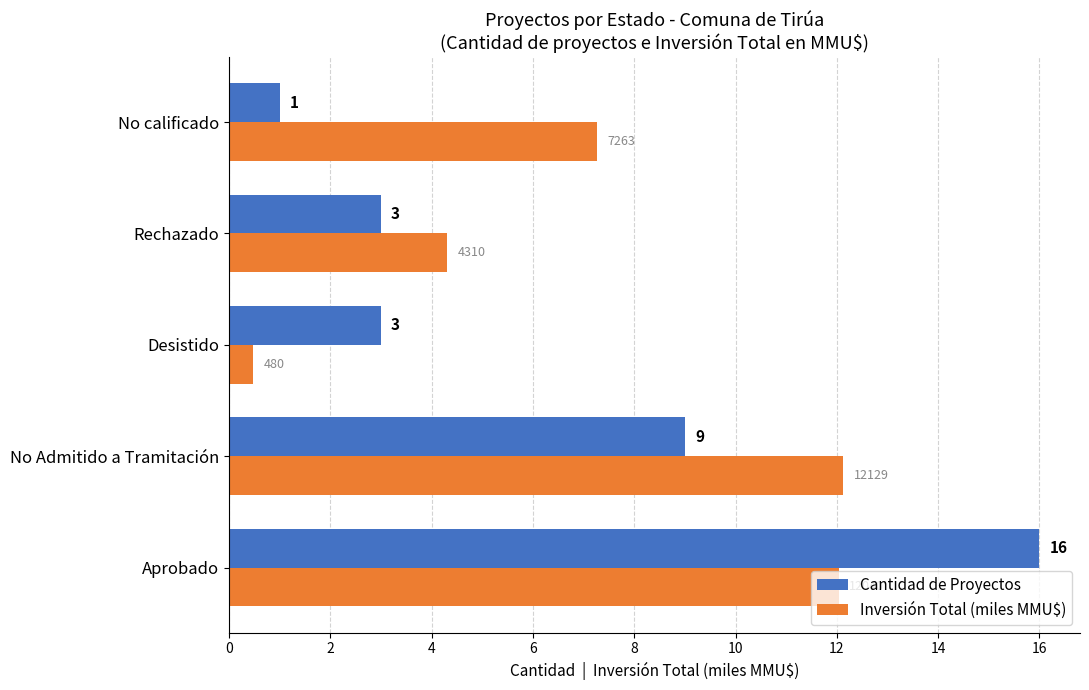

The value of Inversión Total (miles MMU$) at Aprobado is 2.9. True or false?

False